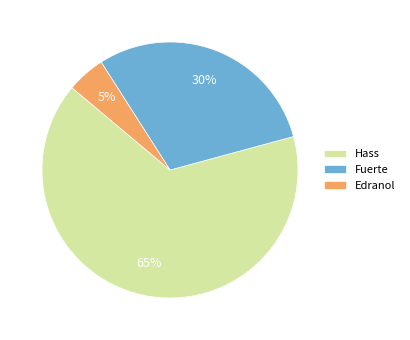

Is Fuerte the majority of the pie?

No